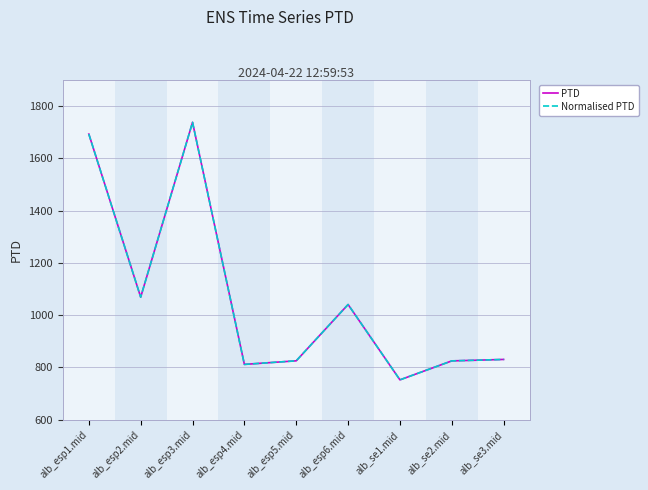

Does the chart have visible grid lines?

Yes